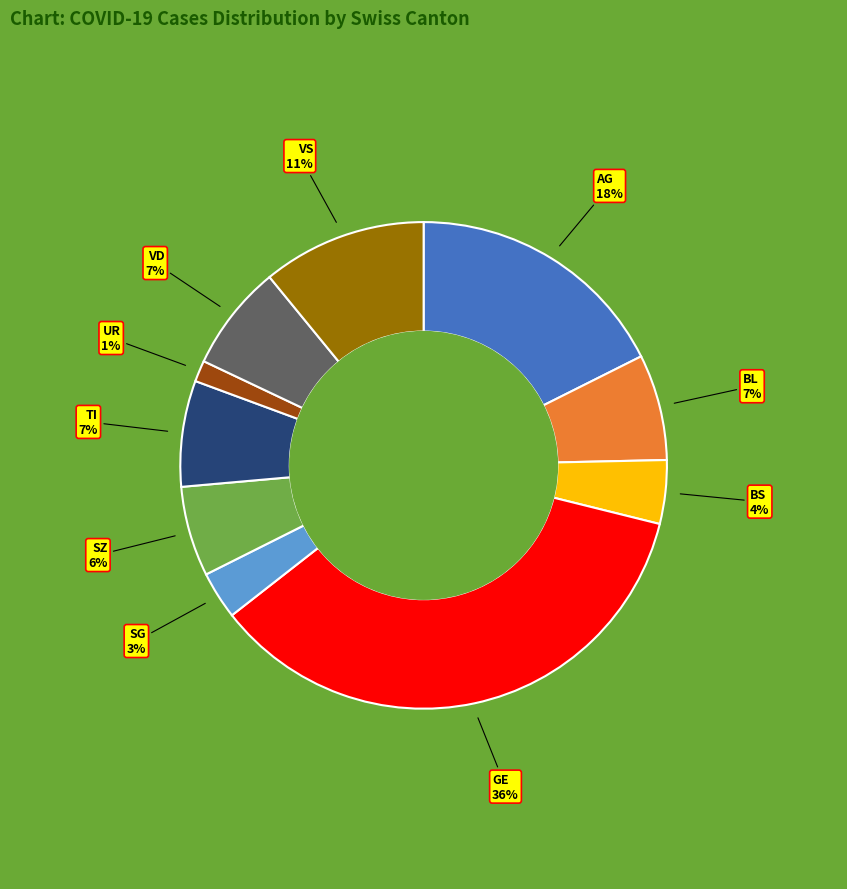

To the nearest percent, what is the average slice percentage?

10%